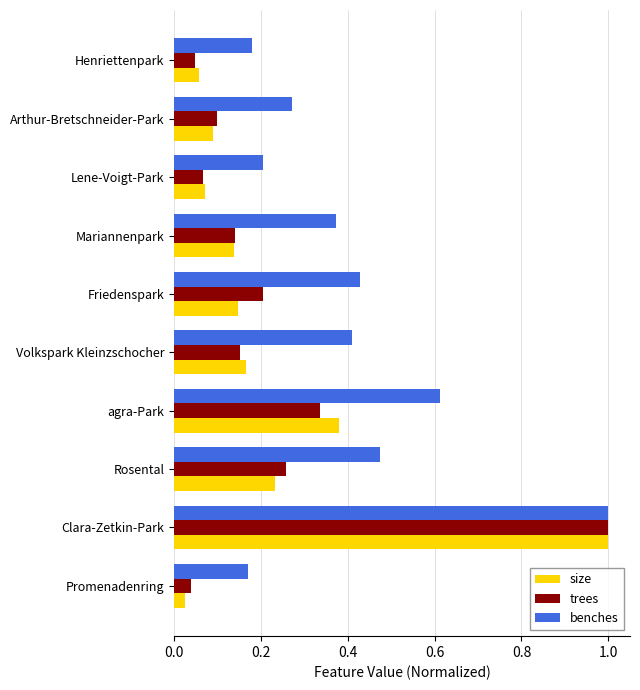

At which label is size closest to 0?

Promenadenring